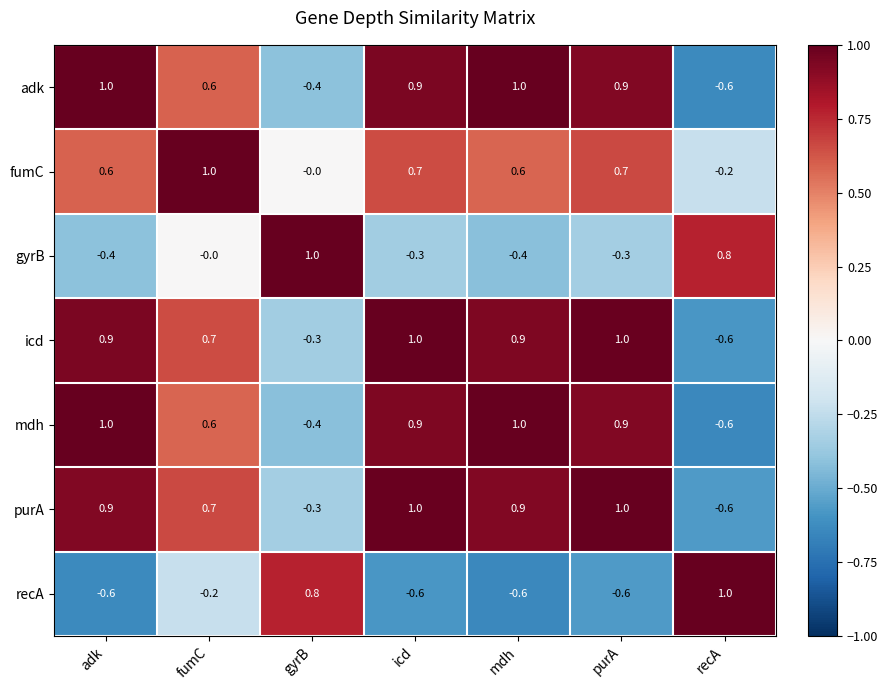

What is the average value of the purA series?

0.5